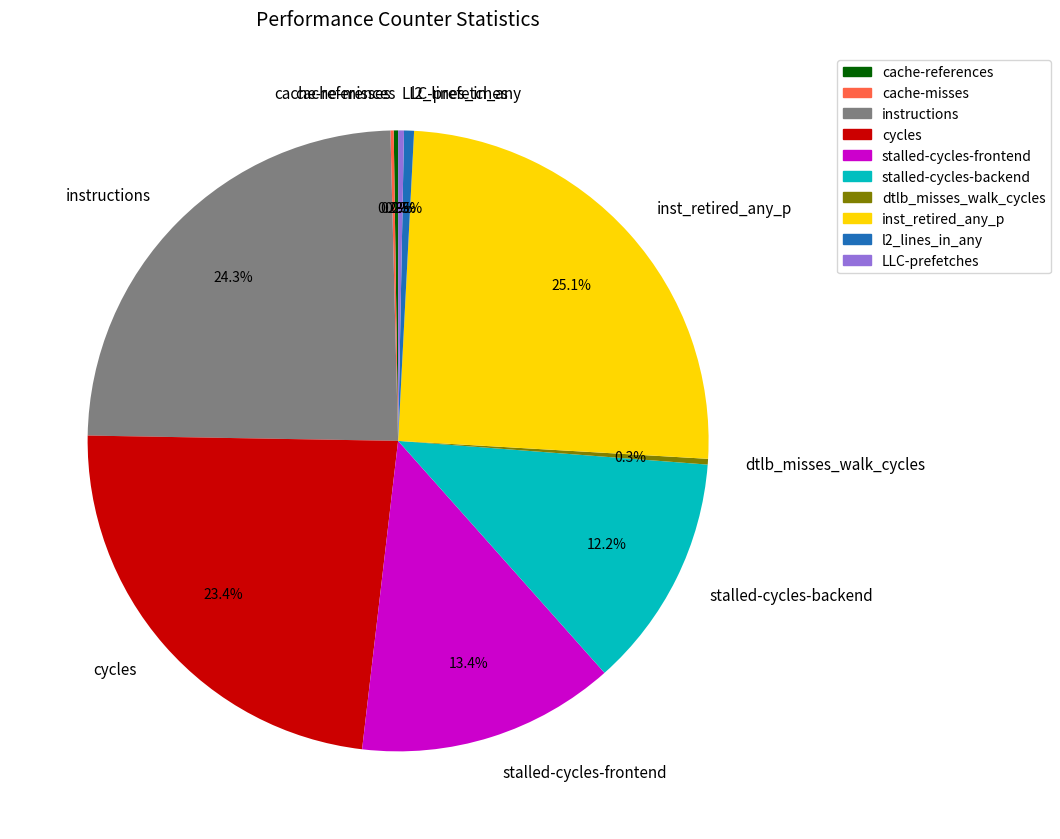

Which category has the biggest portion of the pie?

inst_retired_any_p